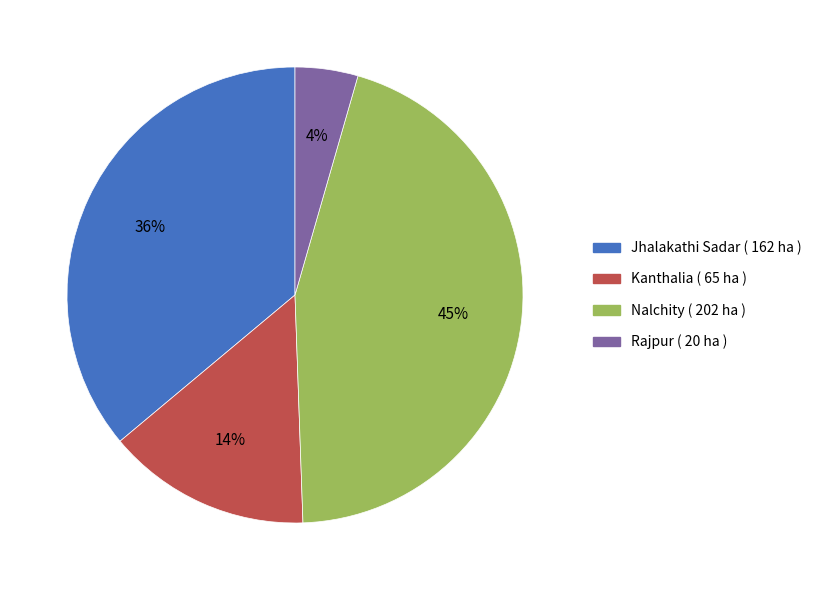

Between Jhalakathi Sadar and Nalchity, which is larger?

Nalchity